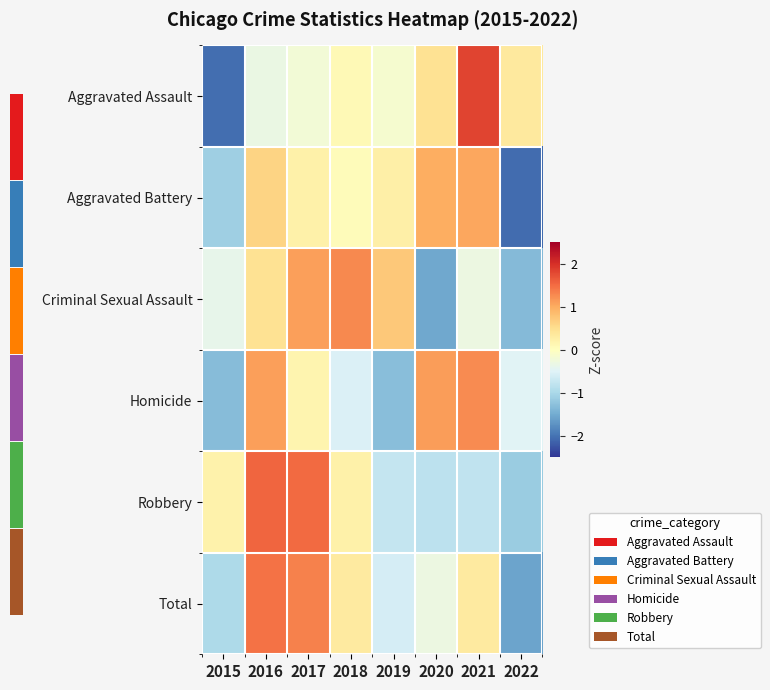

Rank the series by their maximum value, from lowest to highest.

Aggravated Battery, Homicide, Criminal Sexual Assault, Total, Robbery, Aggravated Assault